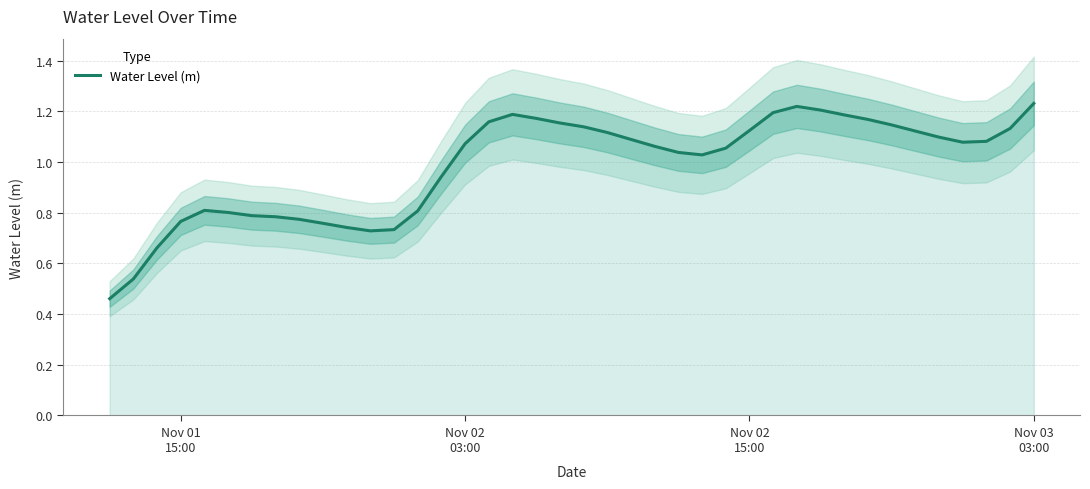

How many values are below 1?

15